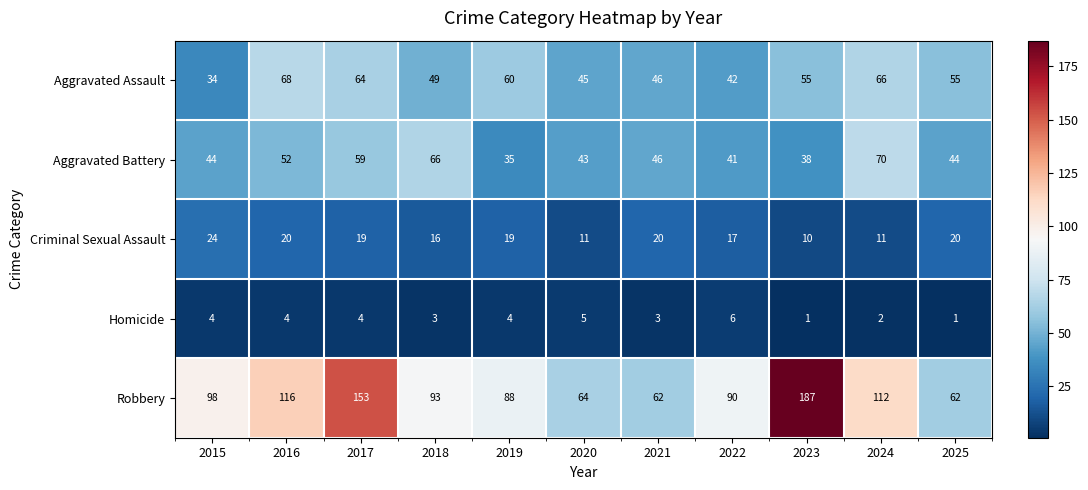

What is the sum of all Aggravated Battery values?

538